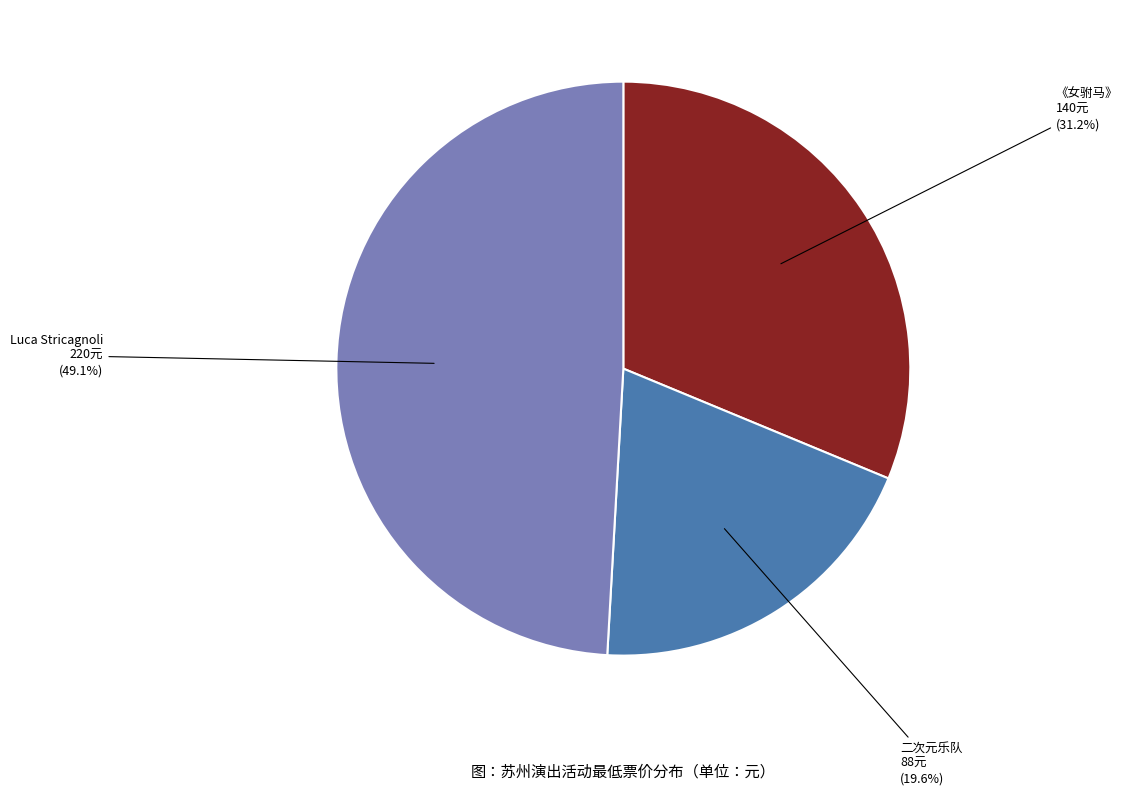

Is there a majority slice in this chart?

No